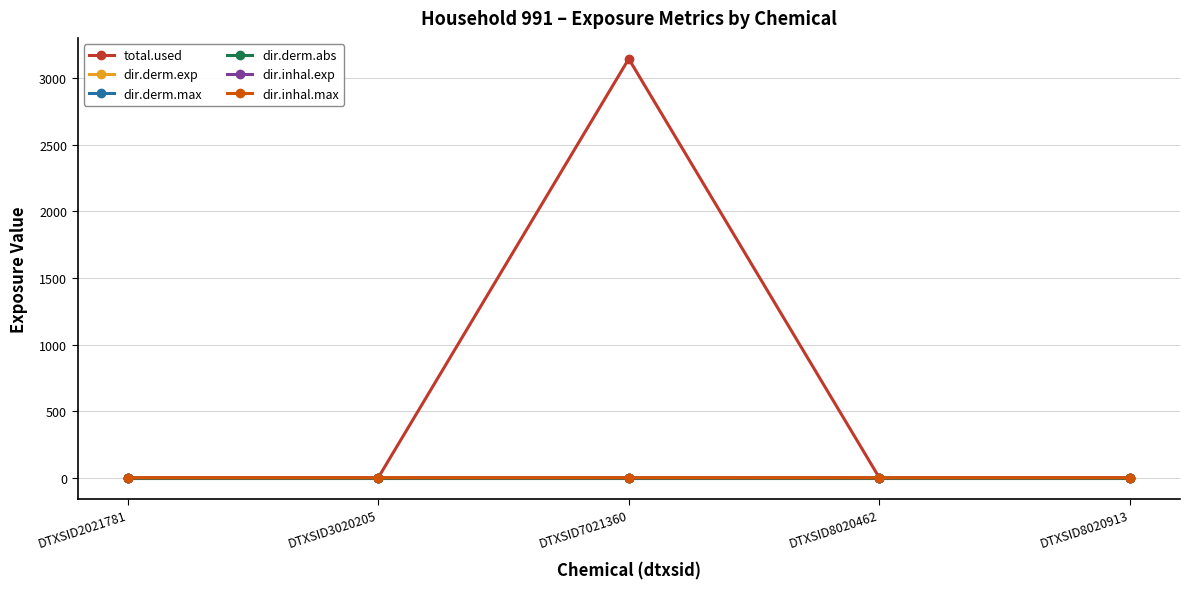

The value of dir.inhal.max at DTXSID7021360 is 0.2. True or false?

True